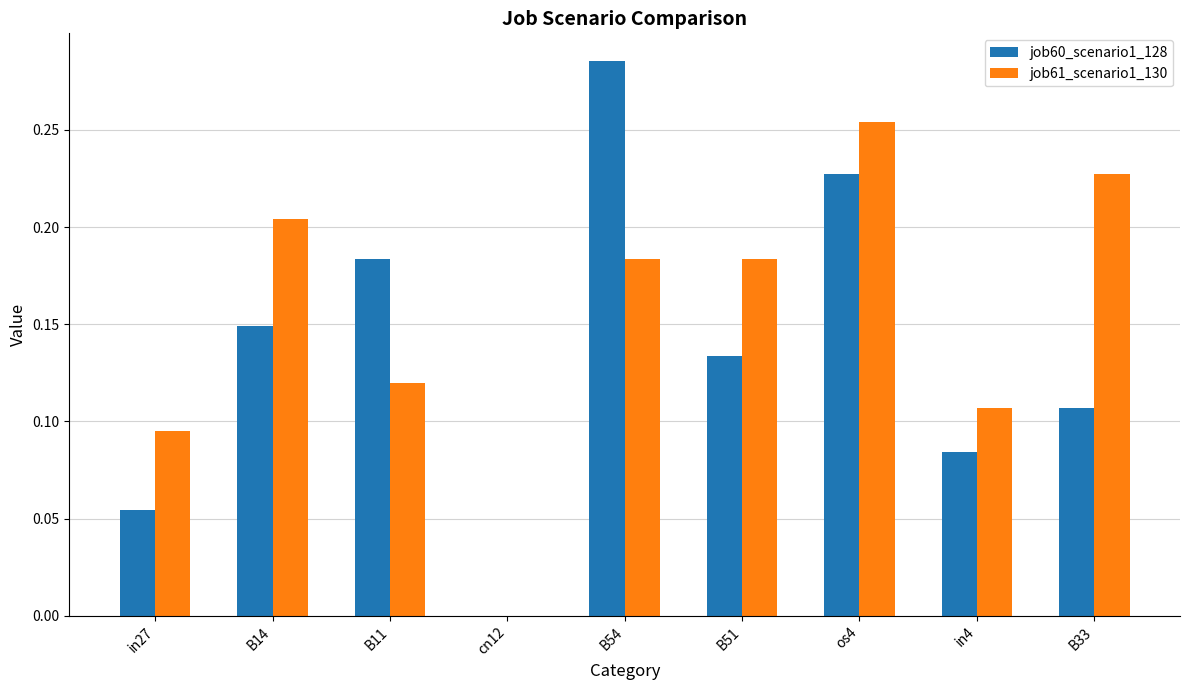

What are all the series names shown in the legend?

job60_scenario1_128, job61_scenario1_130